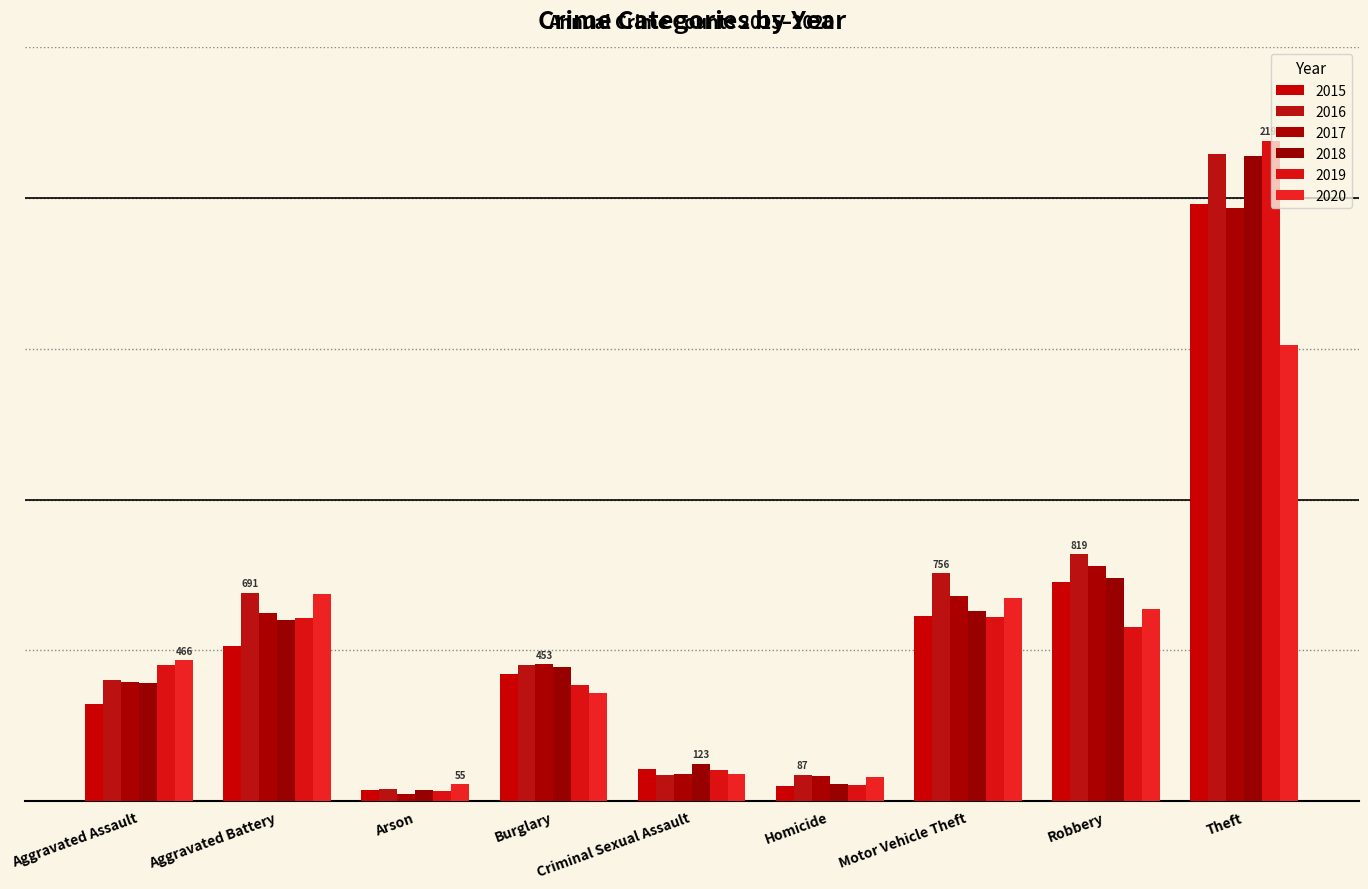

Is it true that 2016 equals 40 at Arson?

True